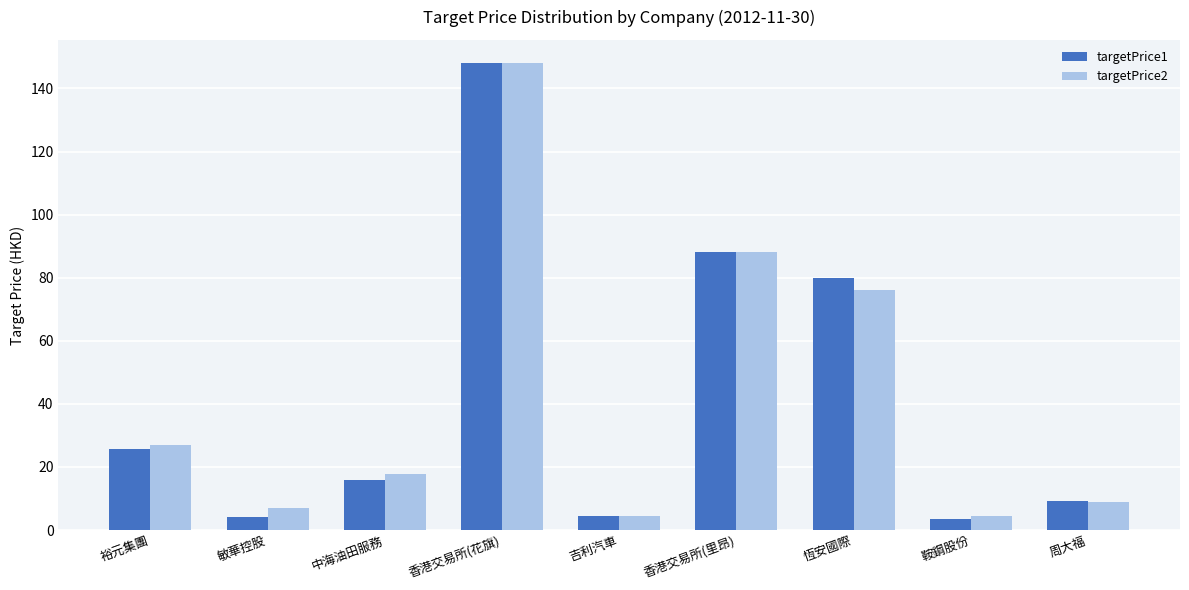

What is the difference between the highest and lowest values at 恆安國際?

4.0